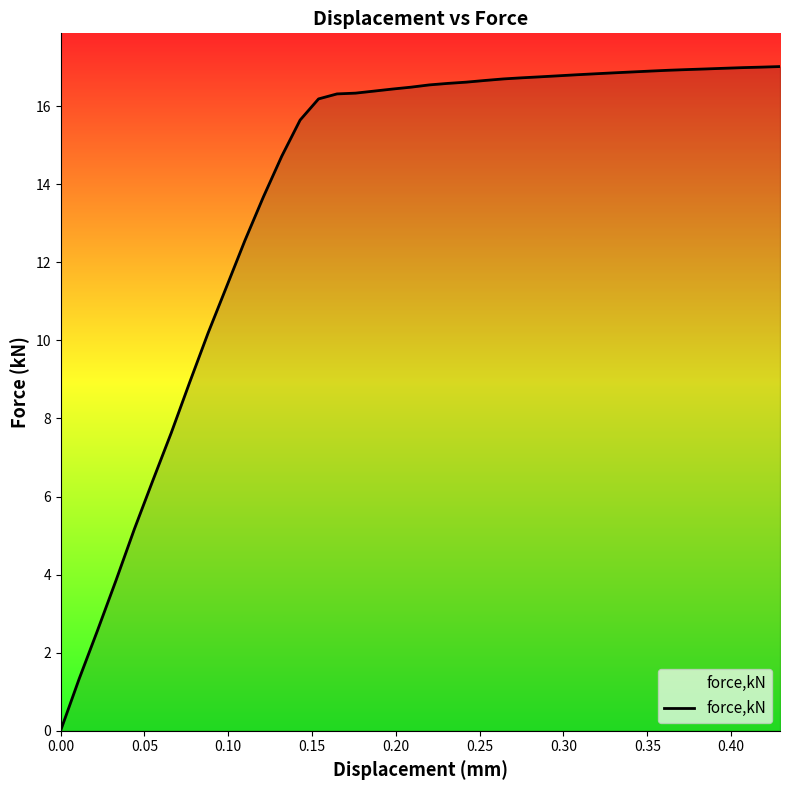

What is the difference between the maximum and minimum values?

17.0